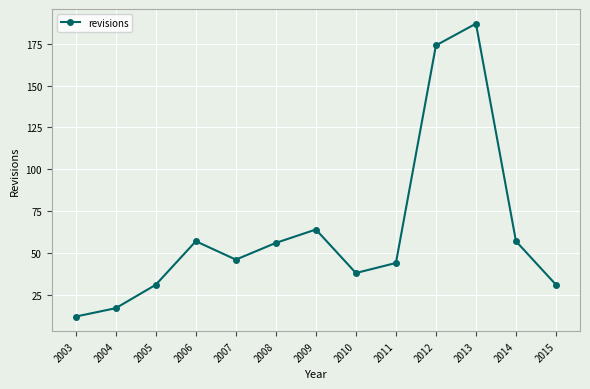

What is the difference between the values at 2004 and 2009?

47